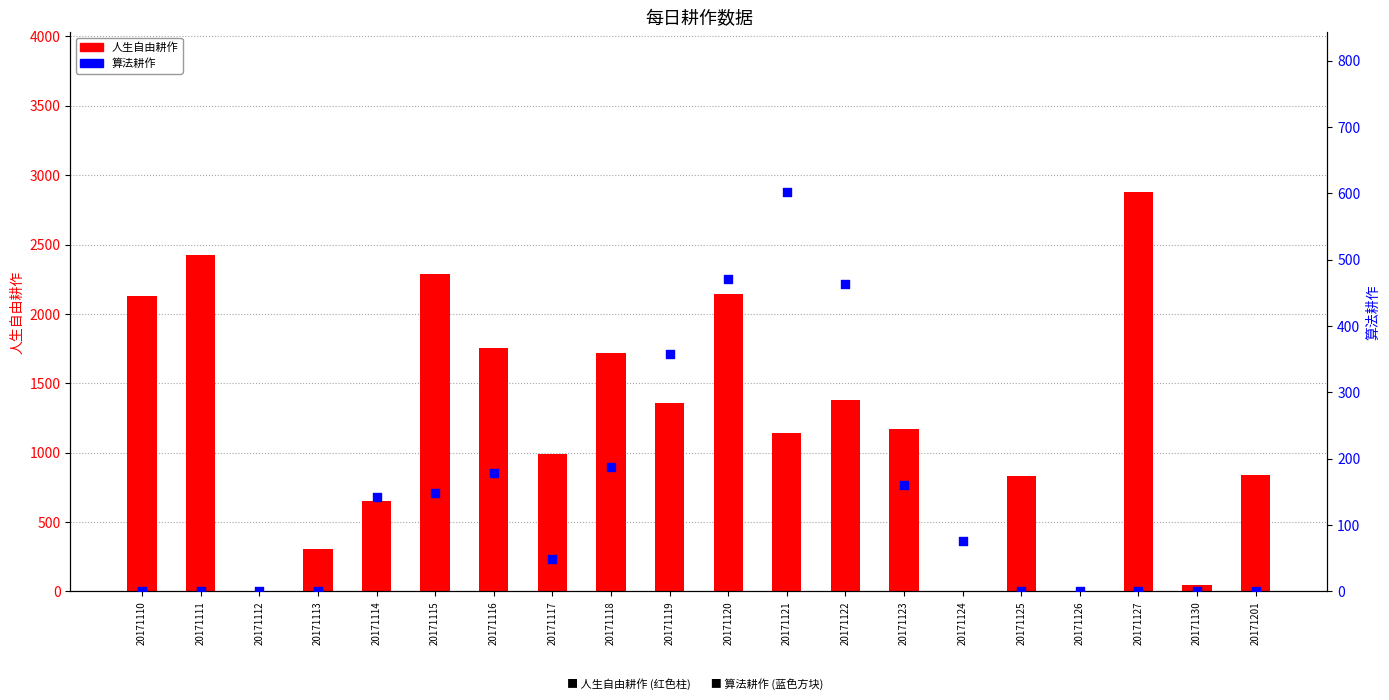

What are all the series names shown in the legend?

人生自由耕作, 算法耕作